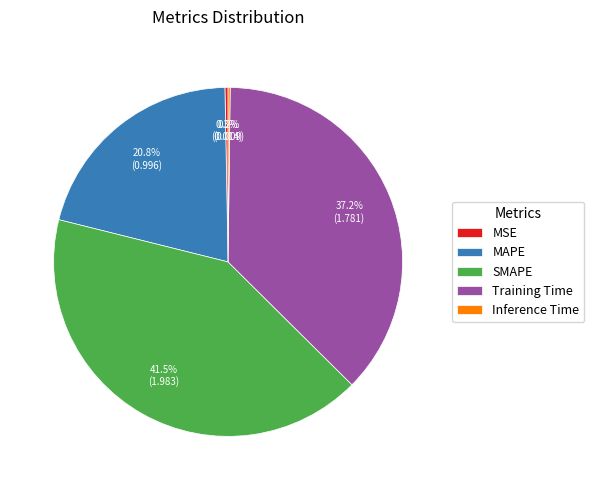

True or false: Training Time accounts for 29% of the total.

False